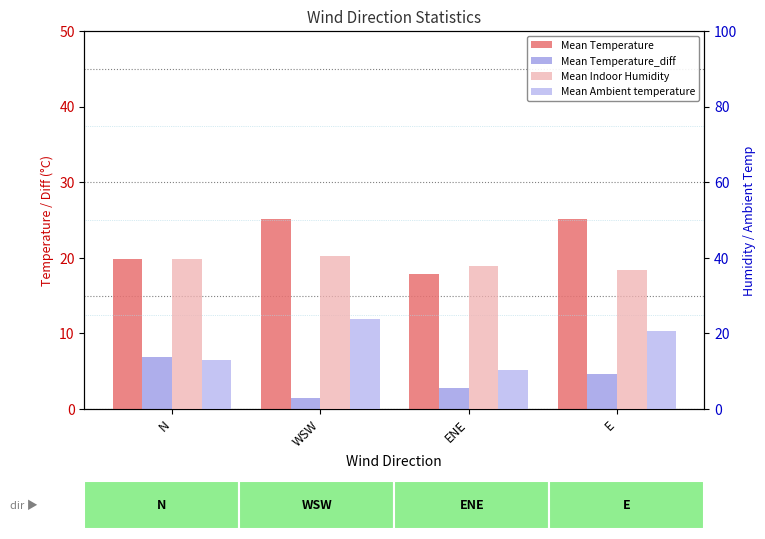

What is the value of the Mean Temperature bar at the 3rd from the left?

17.8